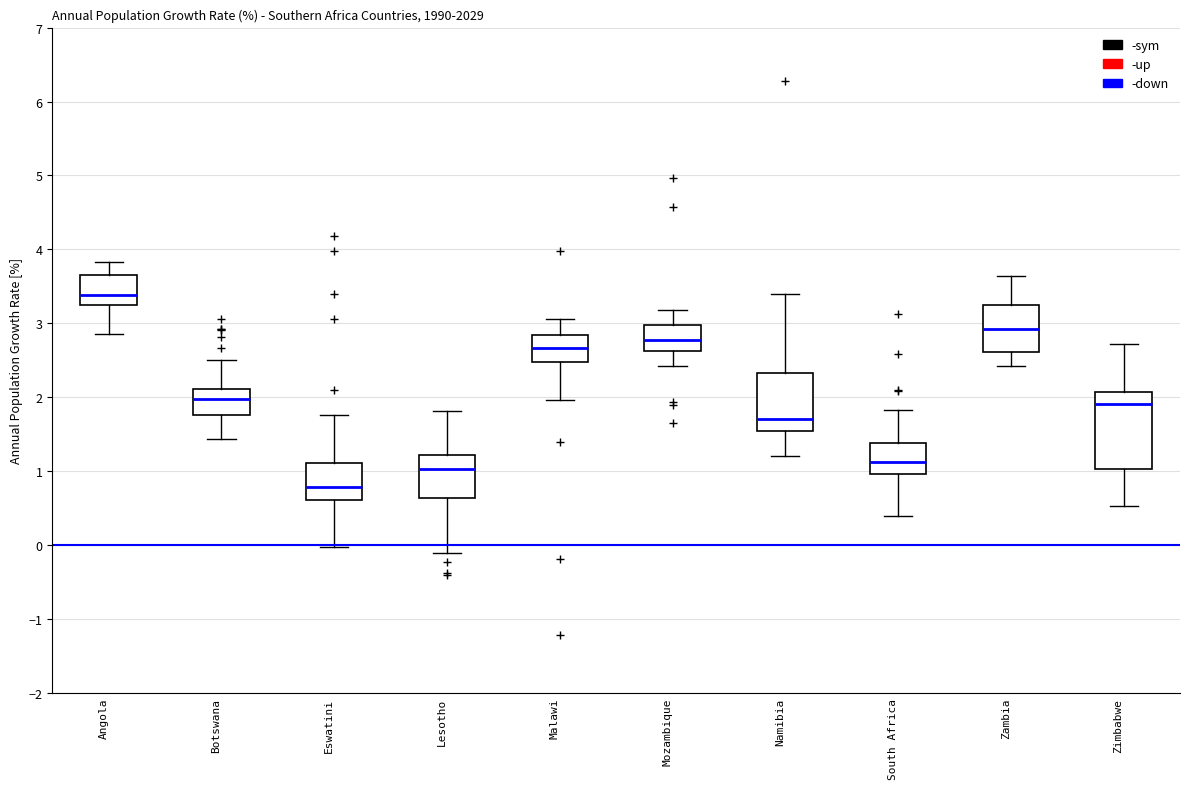

Which box has the lowest median line?

Eswatini